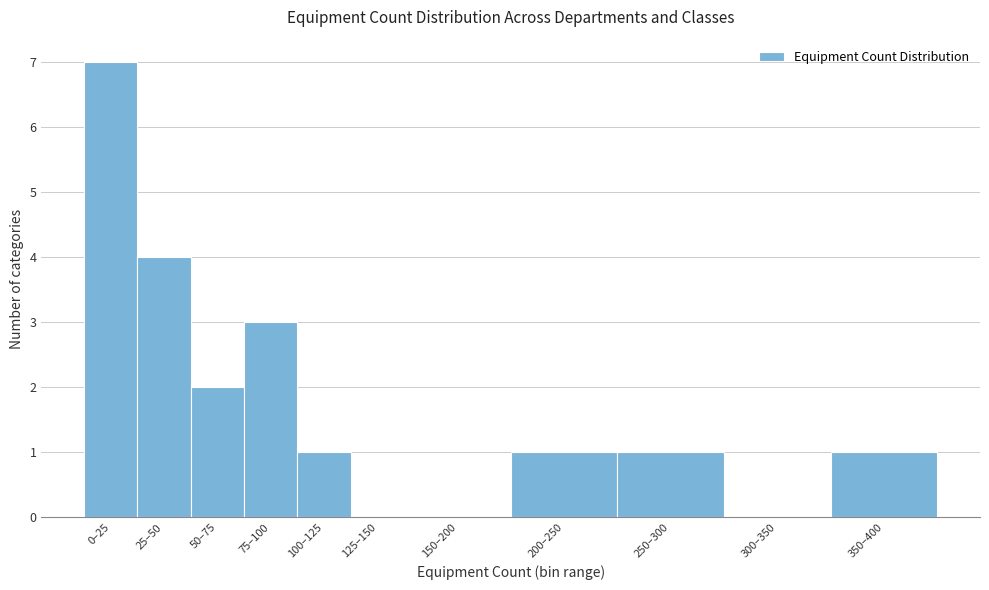

Reading left to right, extract all data points from this chart.

0–25=7	25–50=4	50–75=2	75–100=3	100–125=1	125–150=0	150–200=0	200–250=1	250–300=1	300–350=0	350–400=1